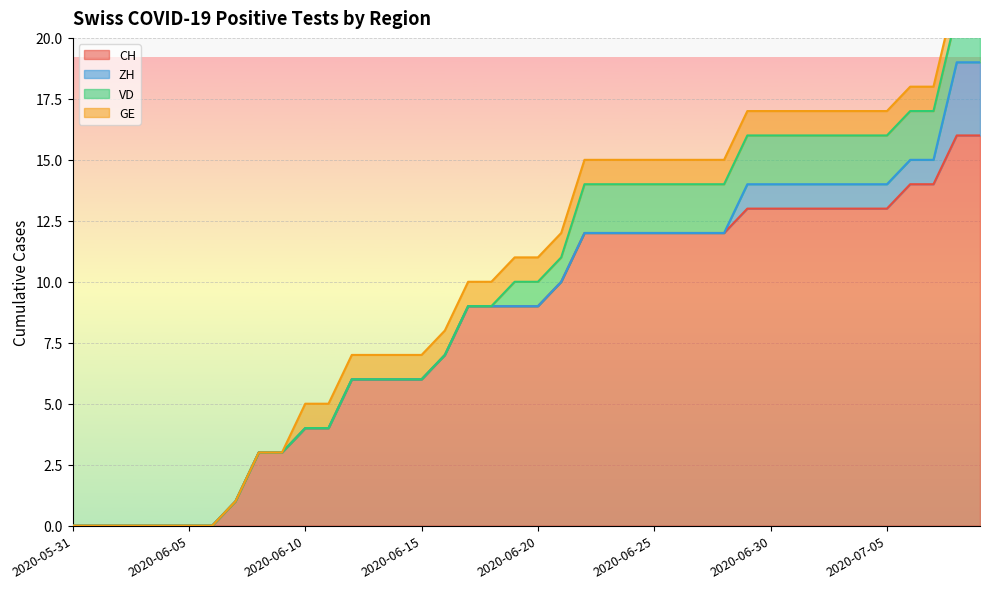

What is the label of the 15th point from the right?

2020-06-25